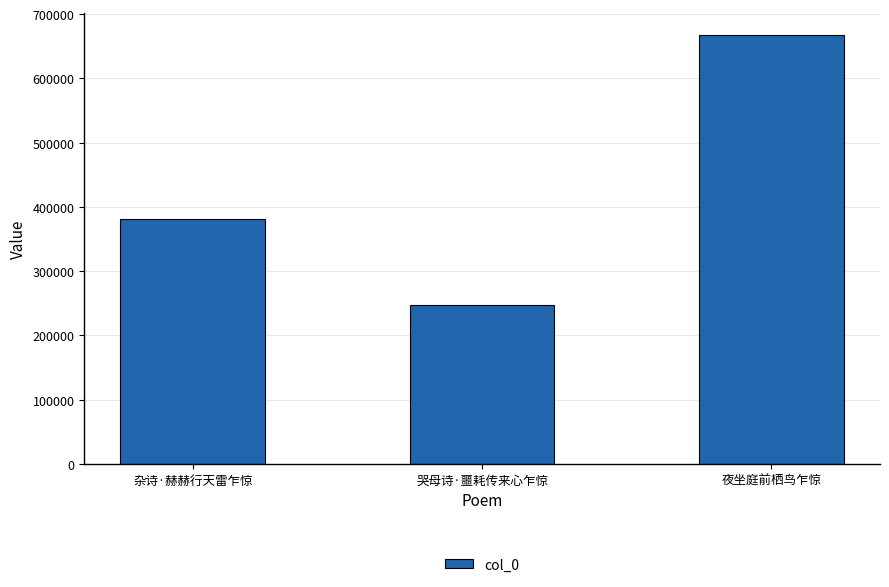

What is the sum of the values at 哭母诗·噩耗传来心乍惊 and 夜坐庭前栖鸟乍惊?

914353